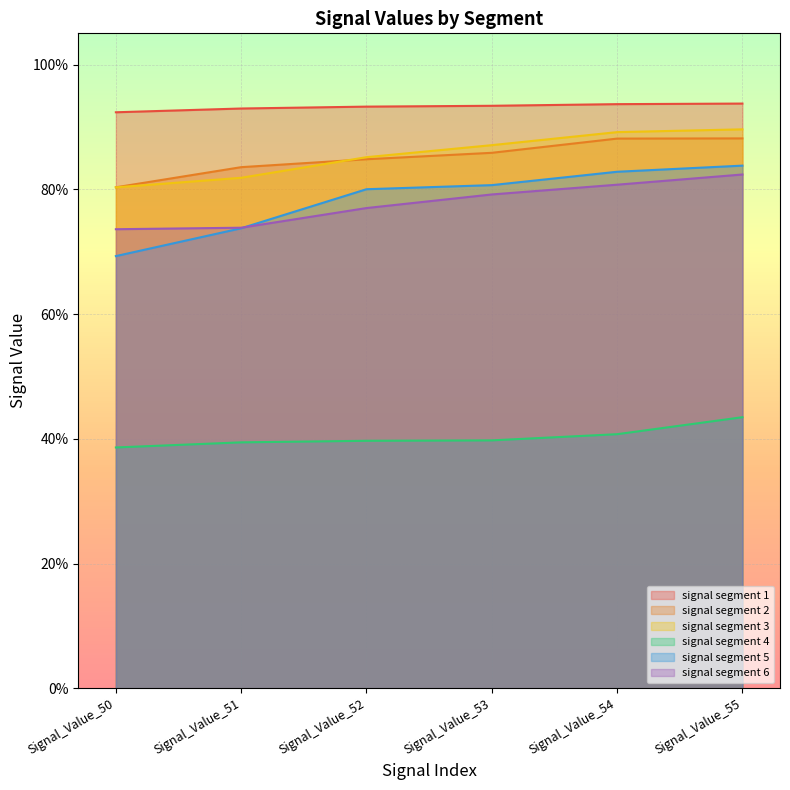

Reading left to right, extract all data points from this chart.

signal segment 1: 0.9	0.9	0.9	0.9	0.9	0.9
signal segment 2: 0.8	0.8	0.8	0.9	0.9	0.9
signal segment 3: 0.8	0.8	0.9	0.9	0.9	0.9
signal segment 4: 0.4	0.4	0.4	0.4	0.4	0.4
signal segment 5: 0.7	0.7	0.8	0.8	0.8	0.8
signal segment 6: 0.7	0.7	0.8	0.8	0.8	0.8